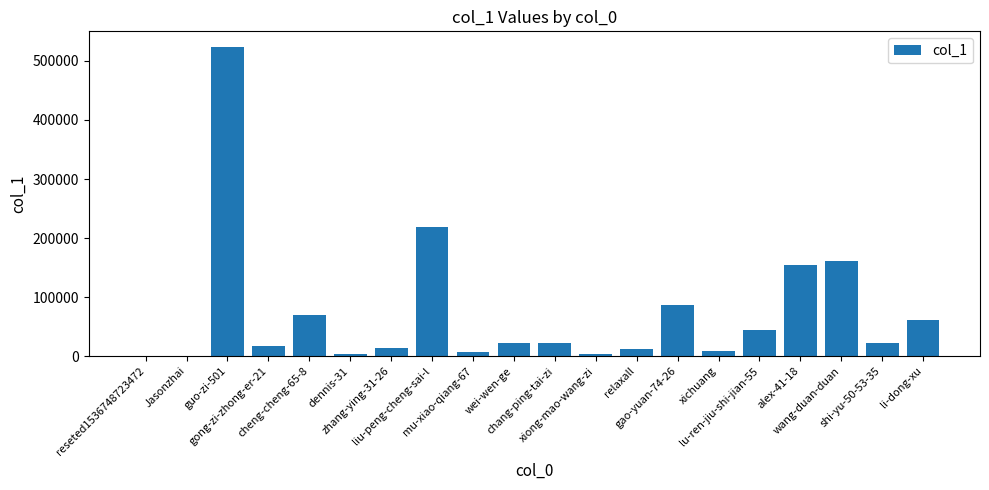

What is the maximum value shown in the chart?

524022